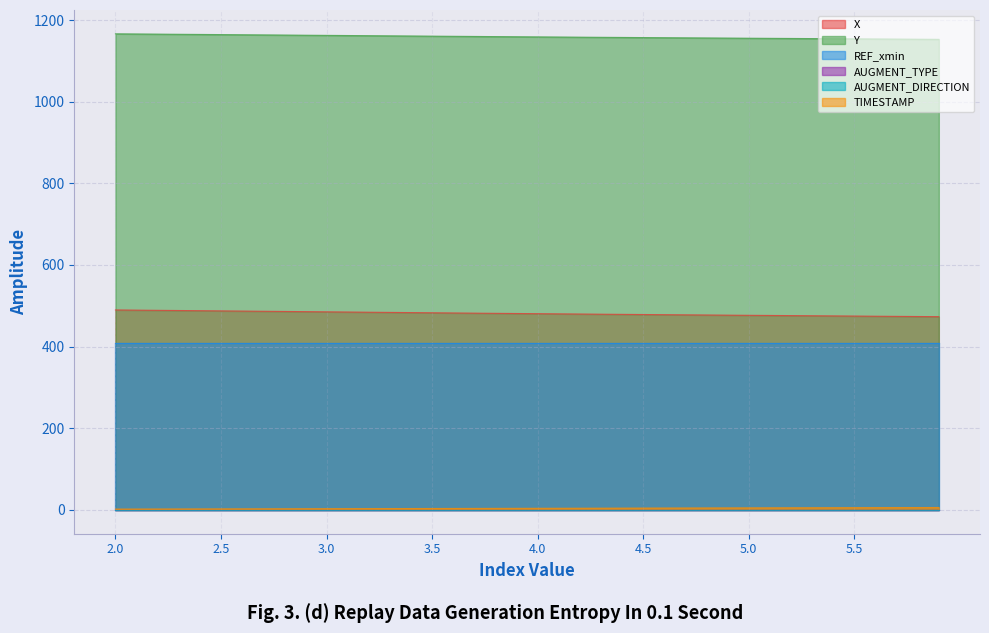

Is it true that Y equals 1153.8 at 5.6?

True